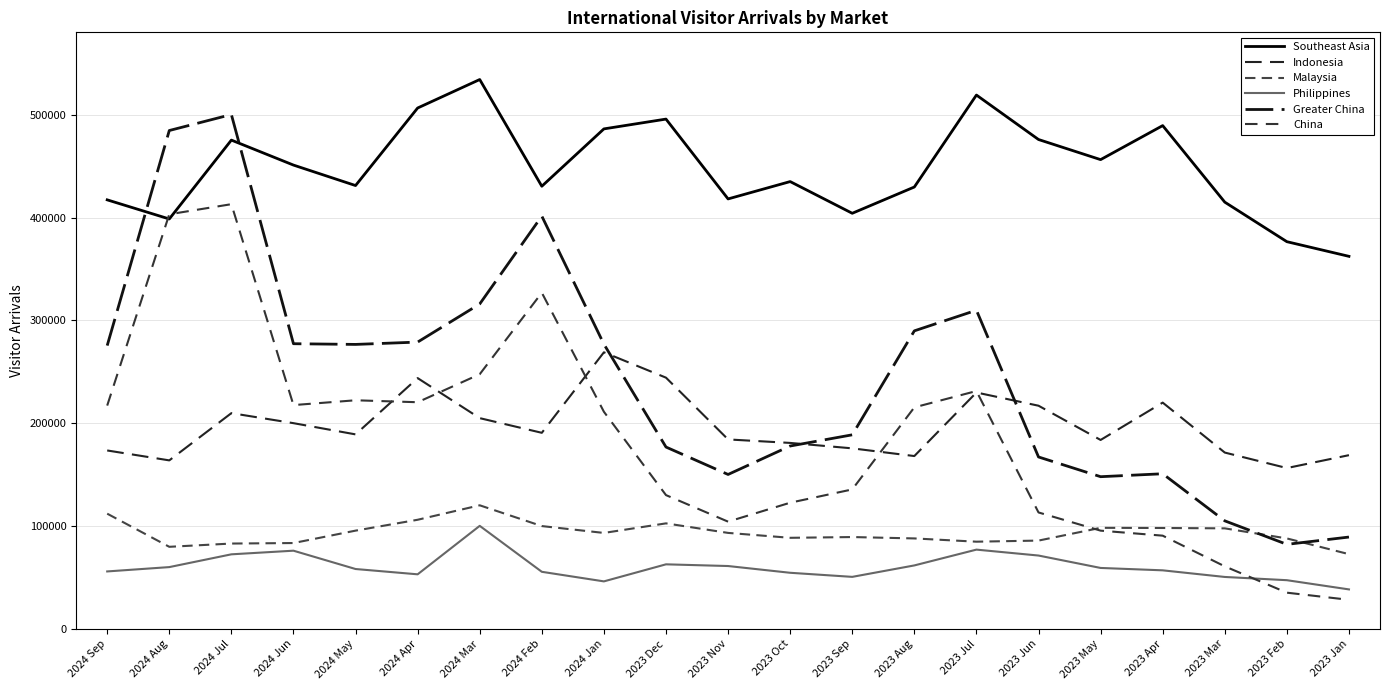

Between which two adjacent categories do Philippines and China first intersect?

2023 Mar and 2023 Feb